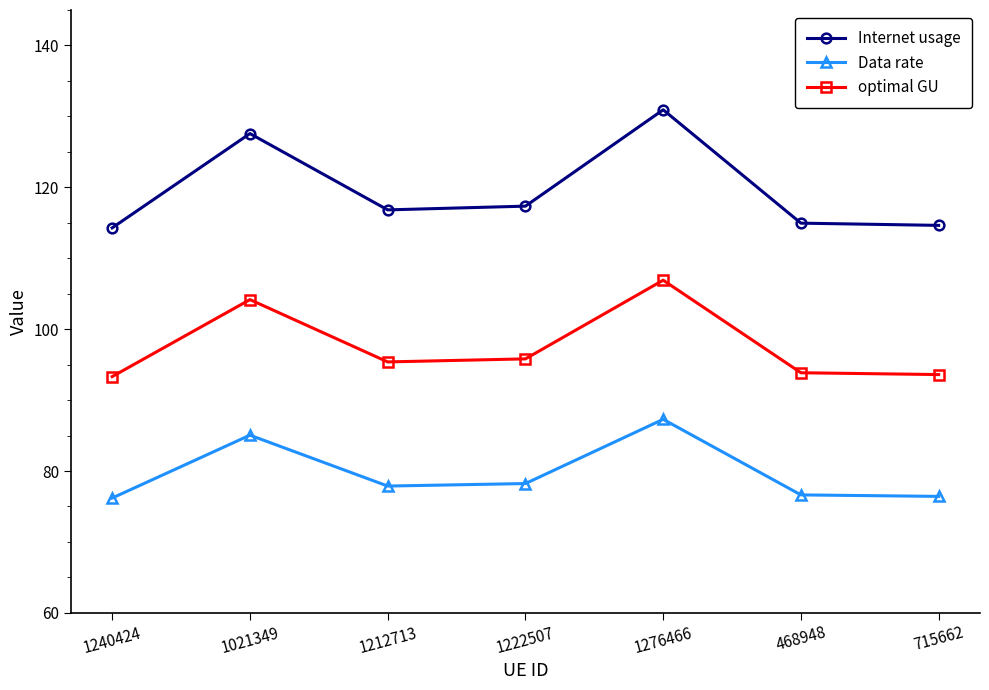

At how many categories does at least one series exceed 112?

7